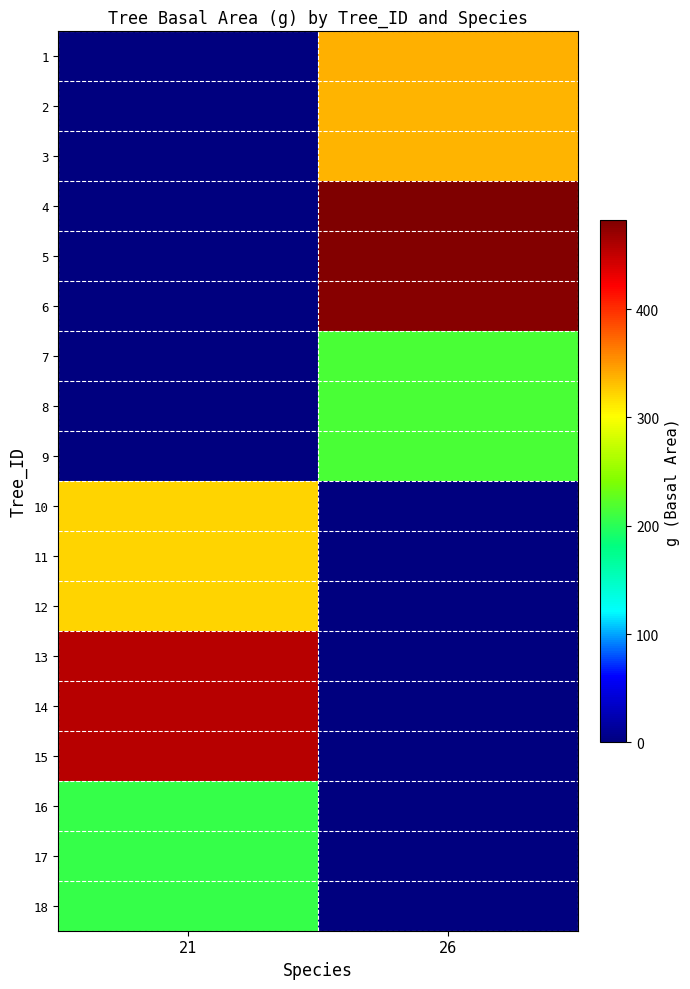

What is the difference between the highest and lowest values at 21?

455.5